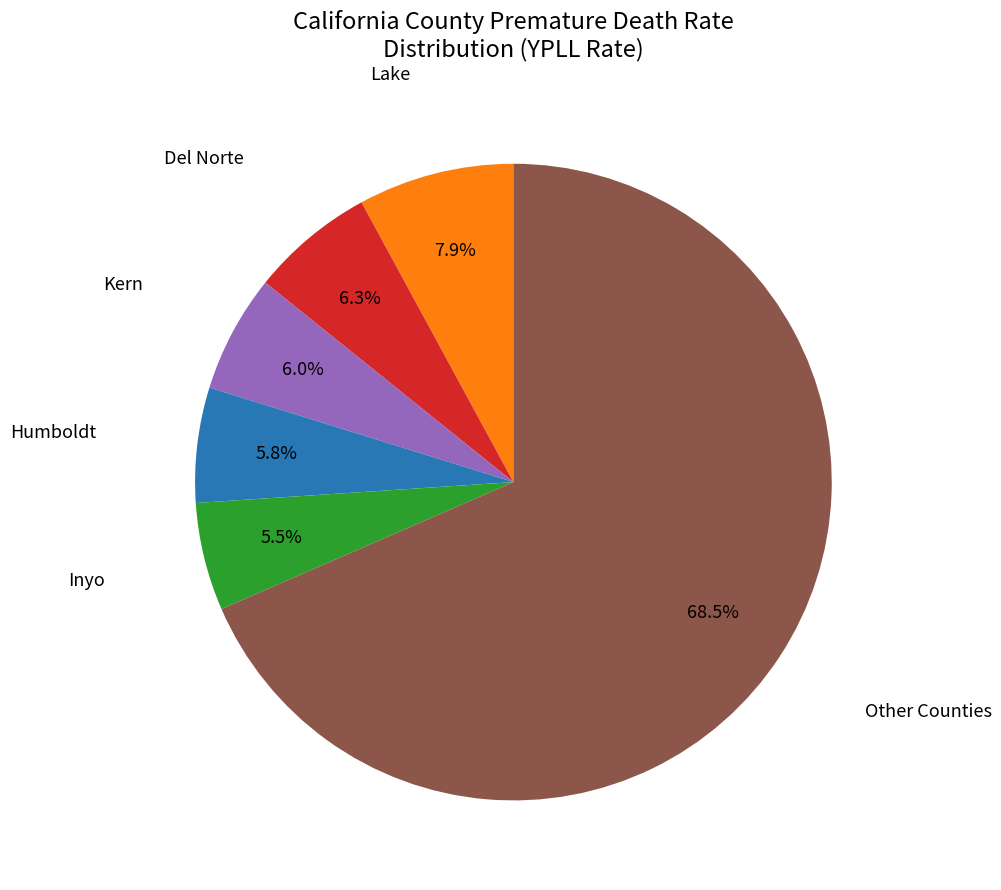

Is there any slice that represents more than half of the pie?

Yes